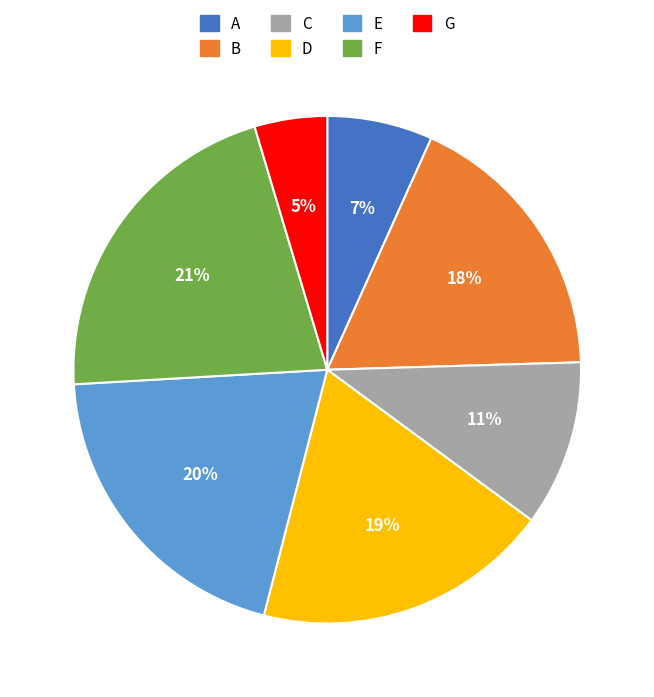

What percentage is the B slice, to the nearest percent?

18%